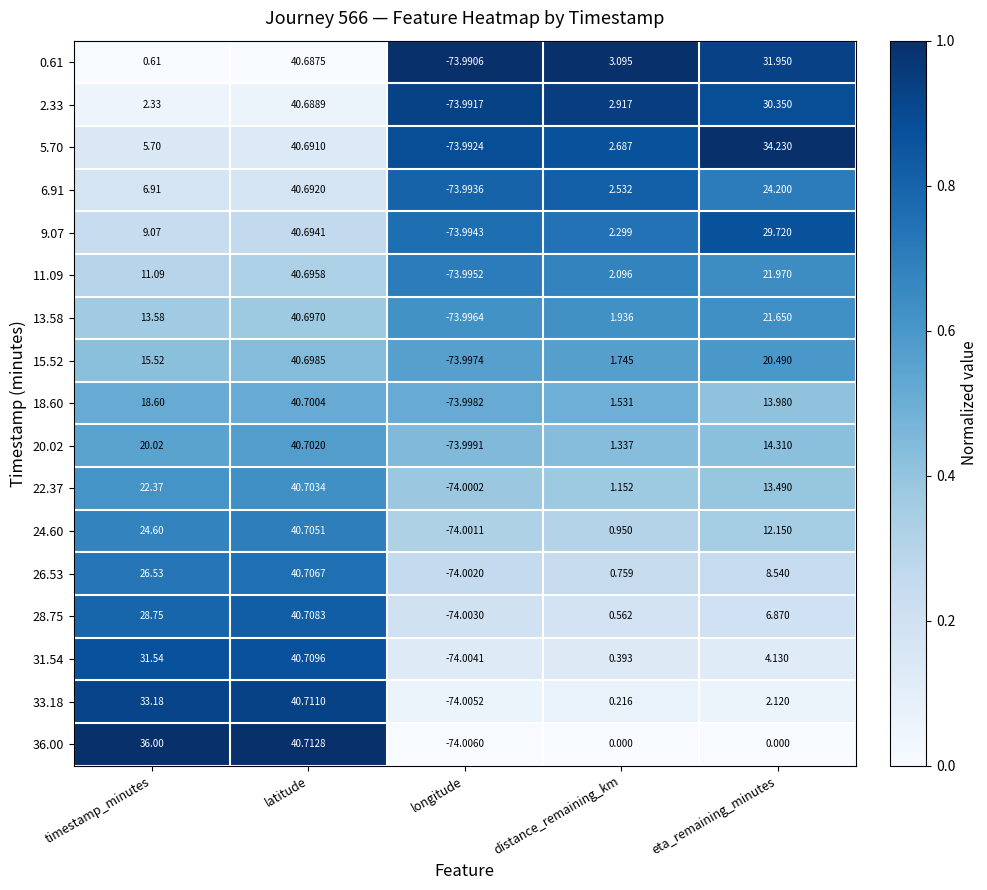

Which category has the lowest value in the 9.07 series?

longitude